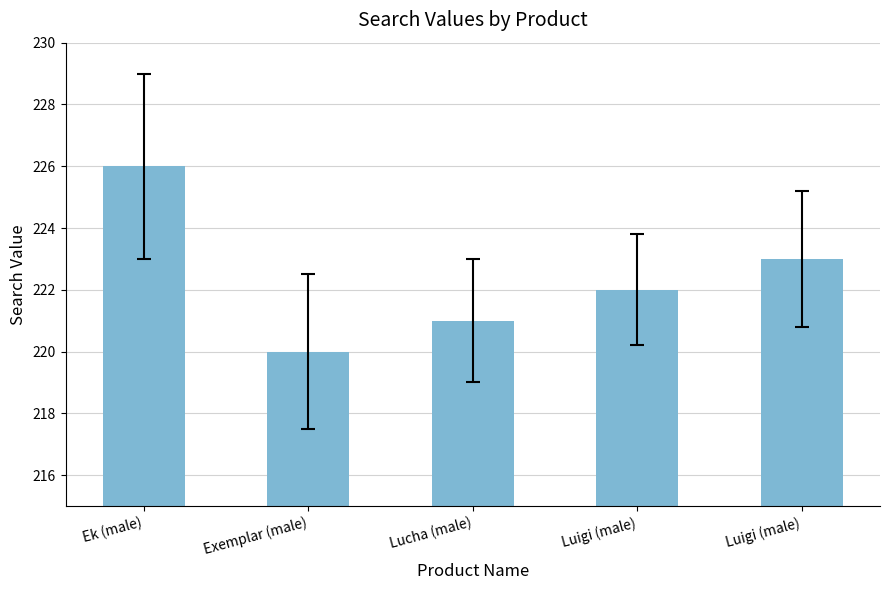

How many values are below 222?

2